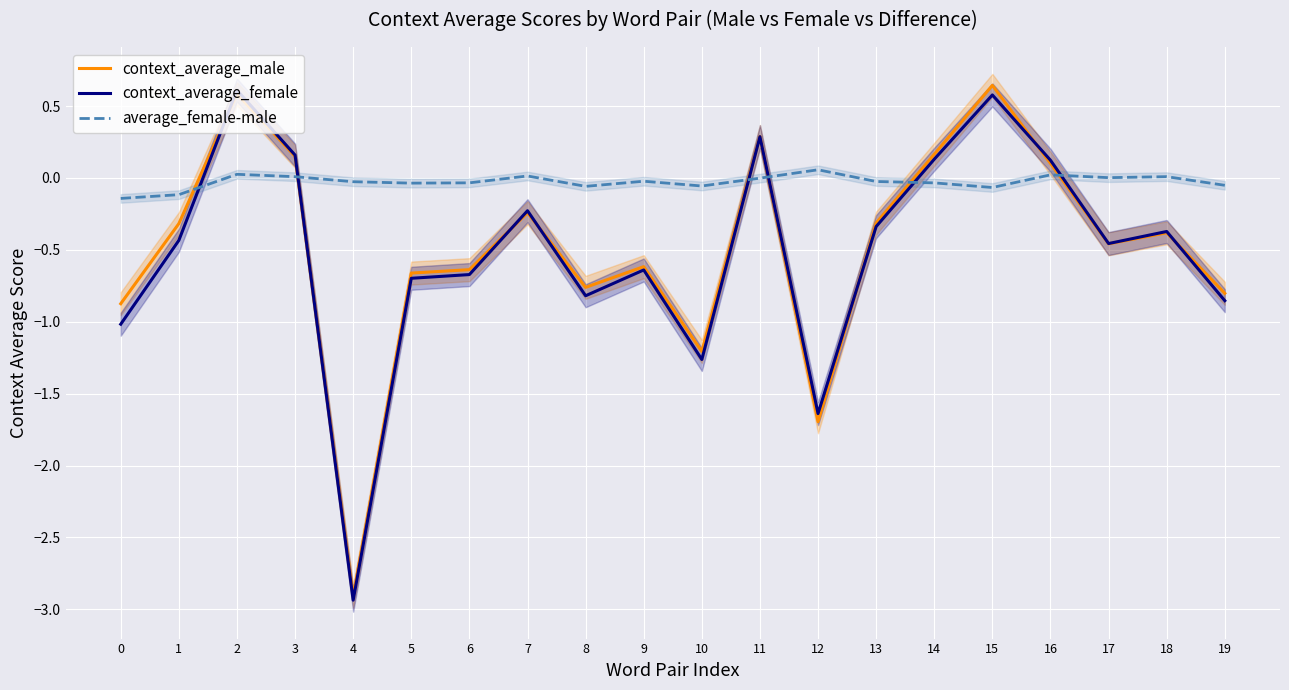

Which category has the highest value across all series?

15